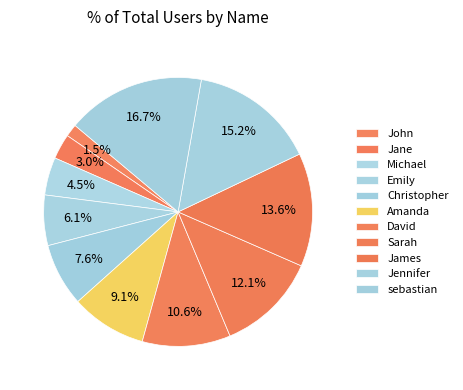

To the nearest percent, what is the difference between the largest and smallest slice percentages?

15%